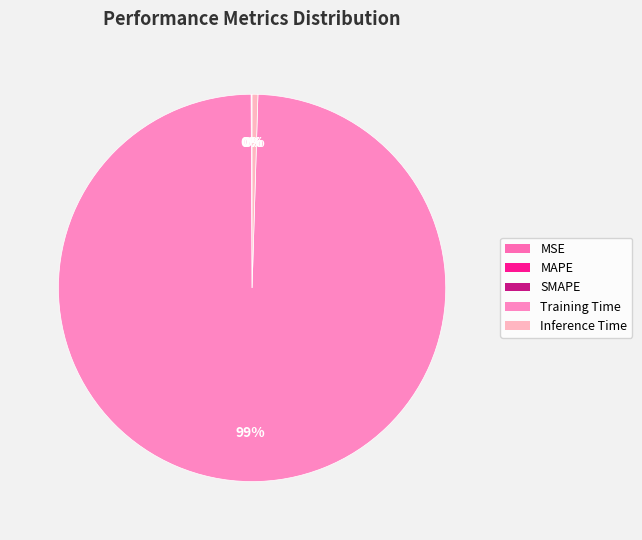

How many segments does this pie chart have?

5